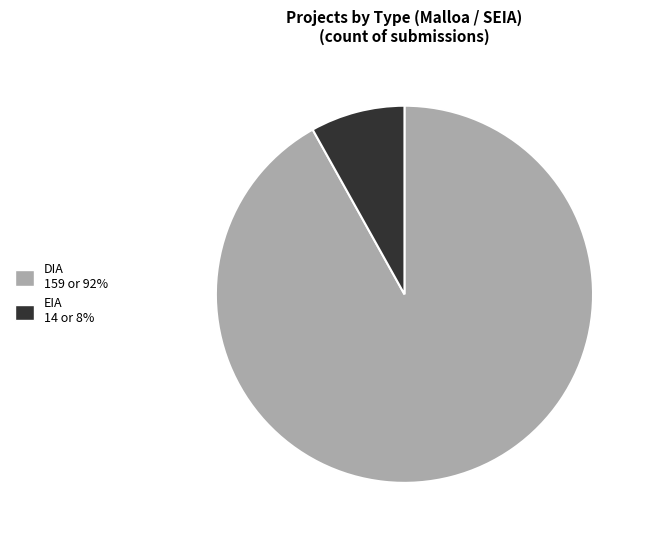

Is it true that DIA is 92% of the pie?

True